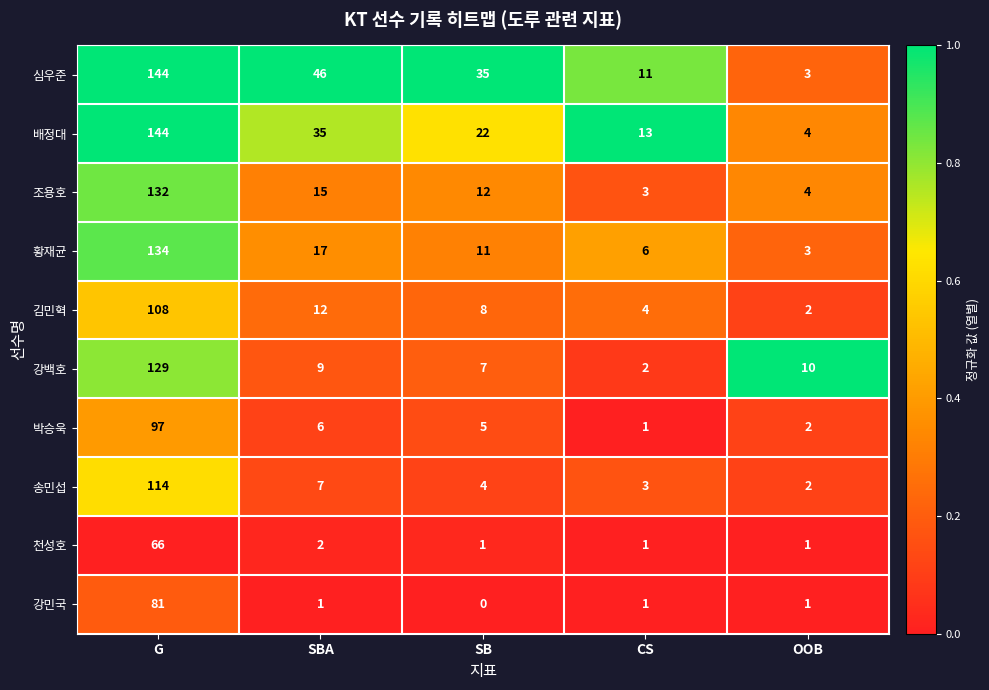

True or false: 천성호 has a value of 2 at SB.

False